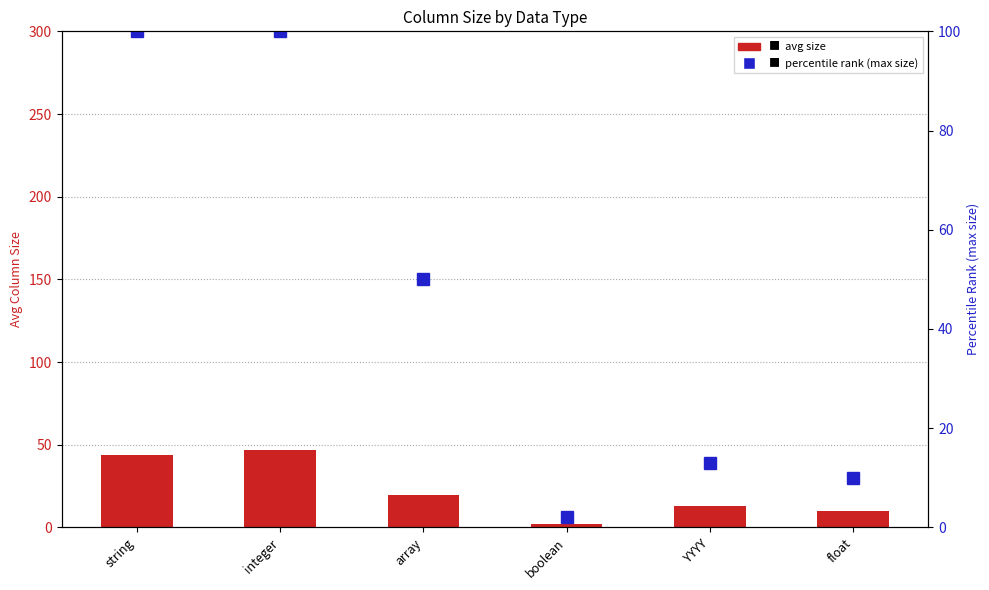

At which label does avg size first exceed 19?

string